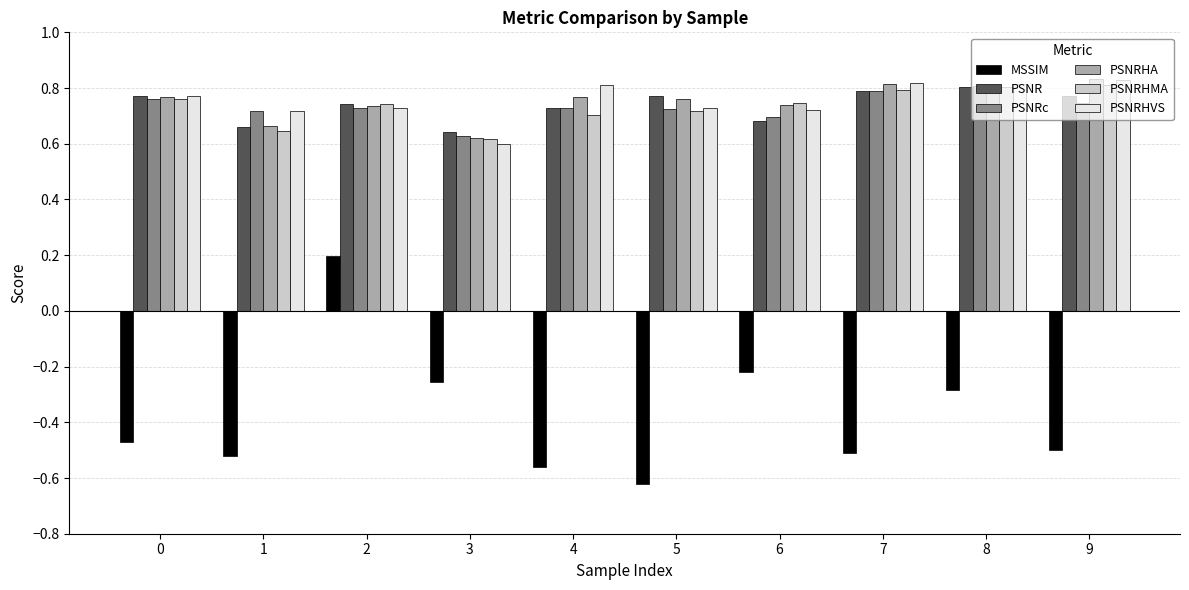

Does the chart contain any negative values?

Yes